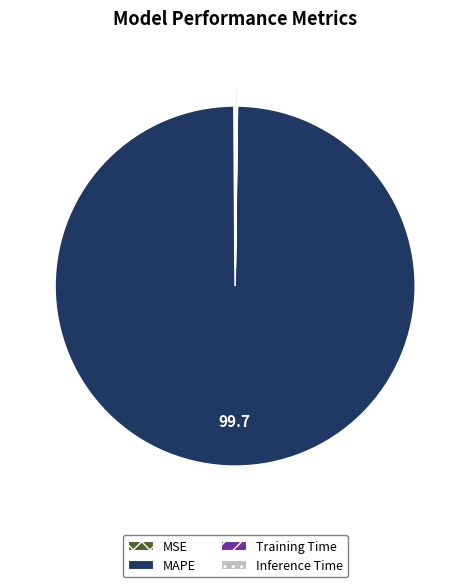

Which slice represents more than half of the pie?

MAPE